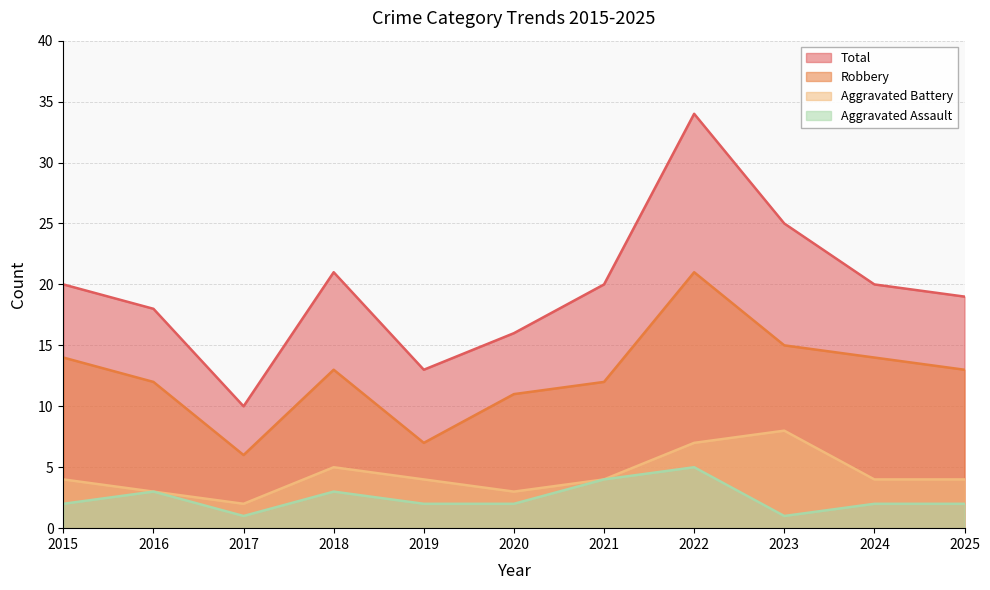

In Robbery, how many points are higher than both neighbors (excluding endpoints)?

2